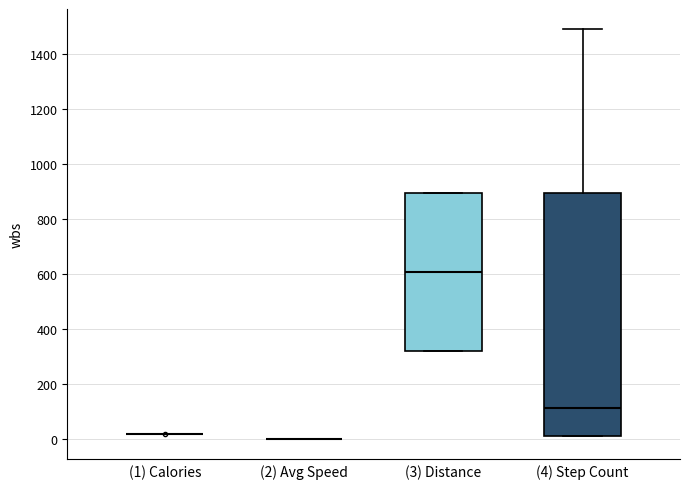

Reading left to right, transcribe this box plot: for each box, give where its median line is, the range the box spans, and where its two whiskers end, as read against the y-axis. The values are not printed on the chart, so give them approximately, as read against the axis.

(1) Calories: box collapsed to a line at 20, whiskers 20 to 20
(2) Avg Speed: box collapsed to a line at 0, whiskers 0 to 0
(3) Distance: median 600, box 320 to 900, whiskers 320 to 900
(4) Step Count: median 120, box 20 to 900, whiskers 20 to 1480